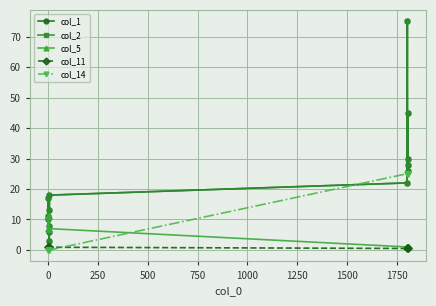

Reading left to right, what are all the values shown in this chart?

col_1: 10.0	17.0	11.0	8.0	13.0	6.0	3.0	18.0	22.0	75.0	26.0	28.0	30.0	45.0
col_2: 10.0	17.0	11.0	8.0	13.0	6.0	3.0	18.0	22.0	75.0	26.0	28.0	30.0	45.0
col_5: 11.0	7.0	7.0	11.0	7.0	11.0	11.0	7.0	1.0	1.0	1.0	1.0	1.0	1.0
col_11: 1.0	0.9	0.9	1.0	0.9	1.0	1.0	0.9	0.5	0.5	0.5	0.5	0.5	0.5
col_14: 0.0	0.0	0.0	0.0	0.0	0.0	0.0	0.0	25.0	25.0	25.0	25.0	25.0	25.0